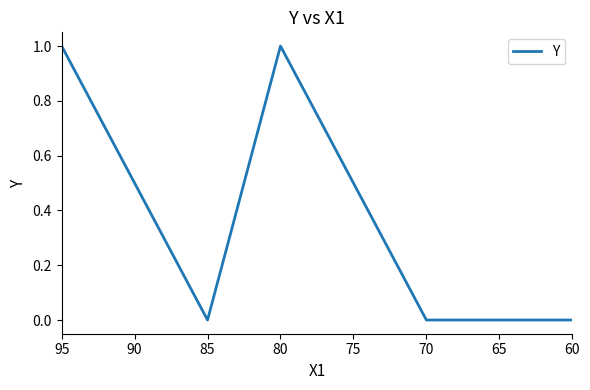

How many lines are shown in the chart?

1